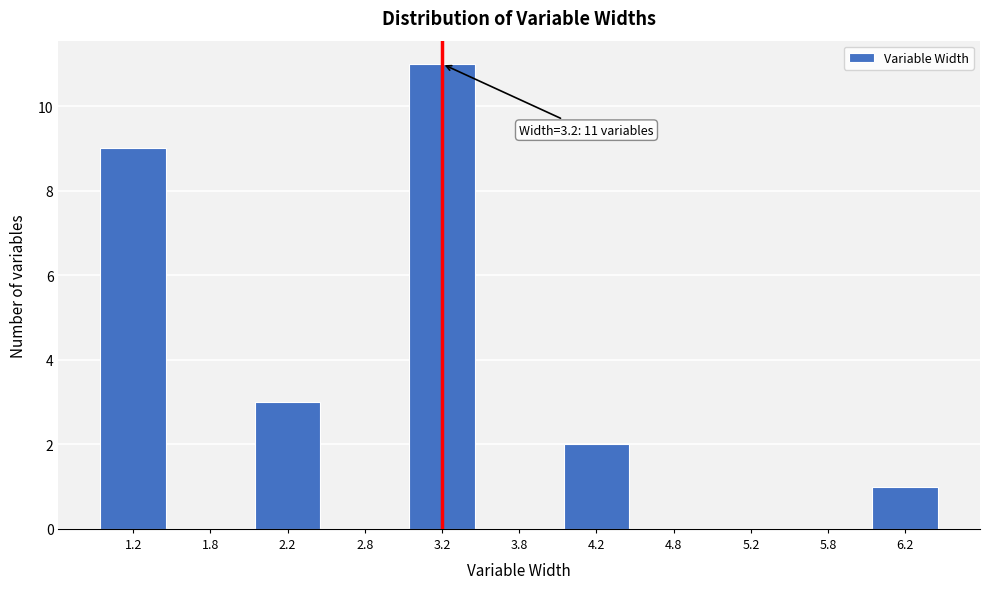

Which range on the x-axis has the tallest bar?

3.0 to 3.5